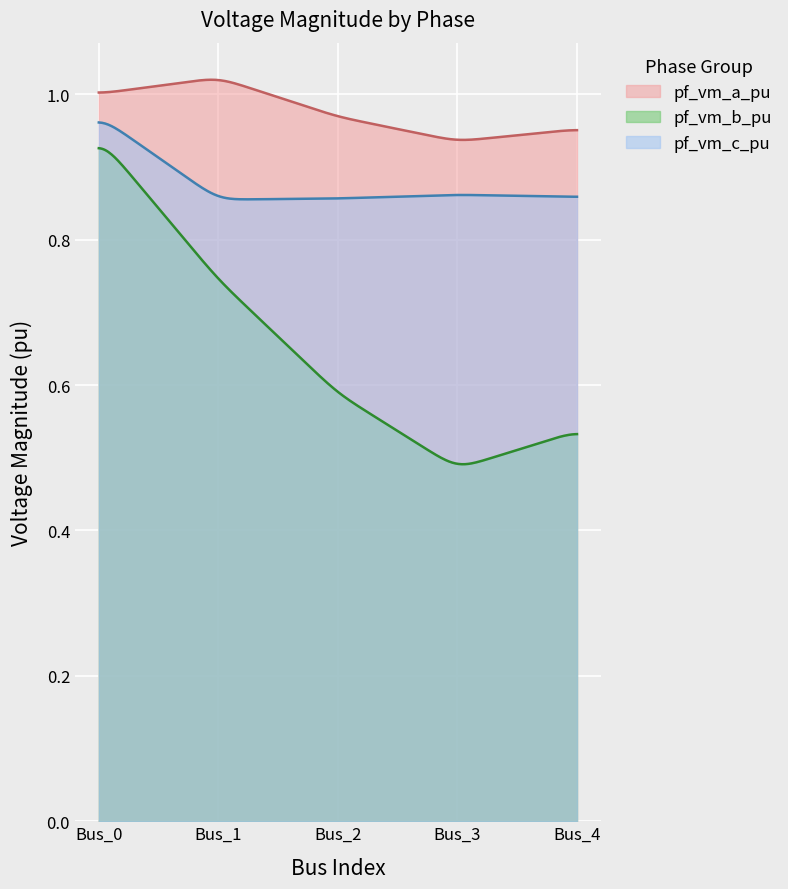

At which category does the chart reach its peak across all series?

Bus_1